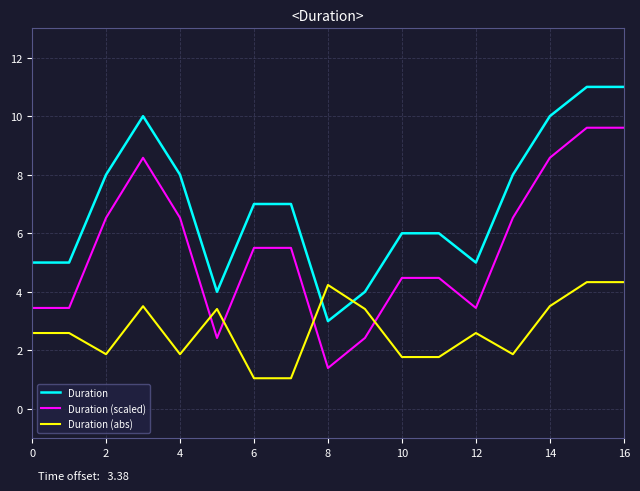

Which series has the largest total across all categories?

Duration